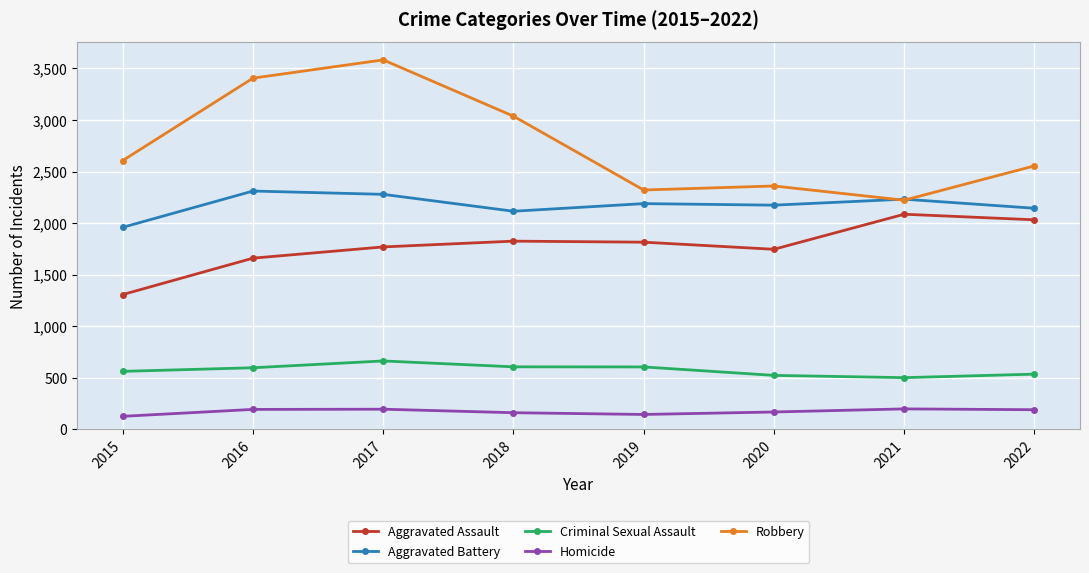

What is the sum of all Criminal Sexual Assault values?

4592